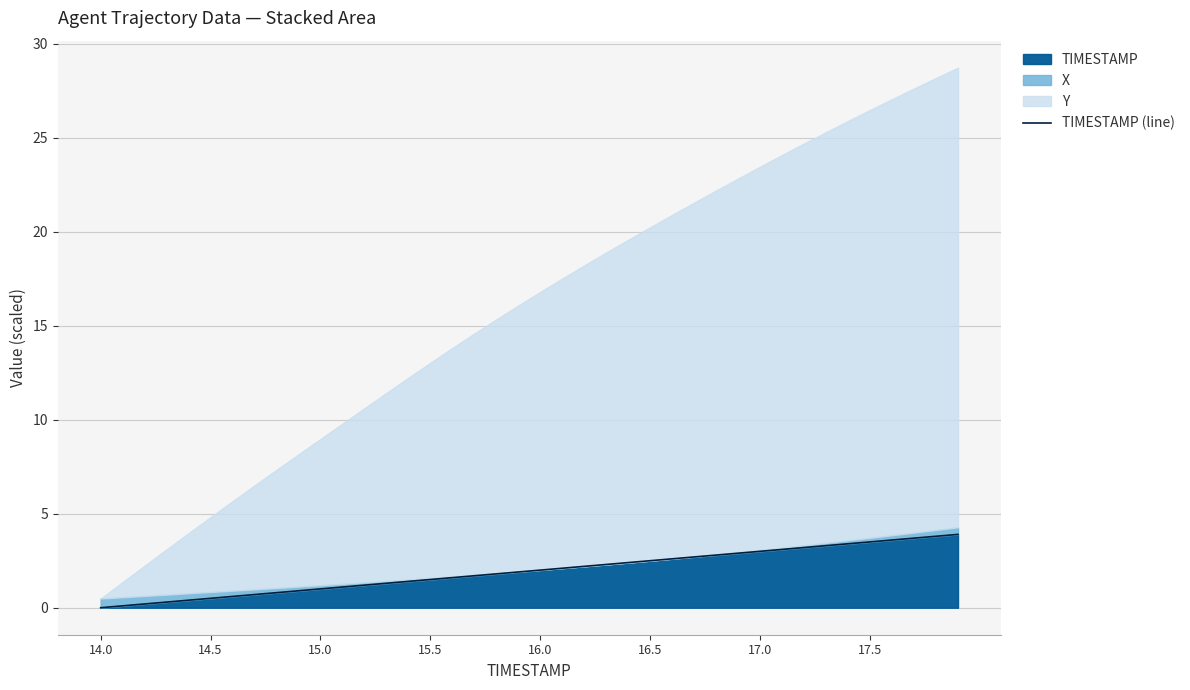

Count the number of values greater than 2.

19